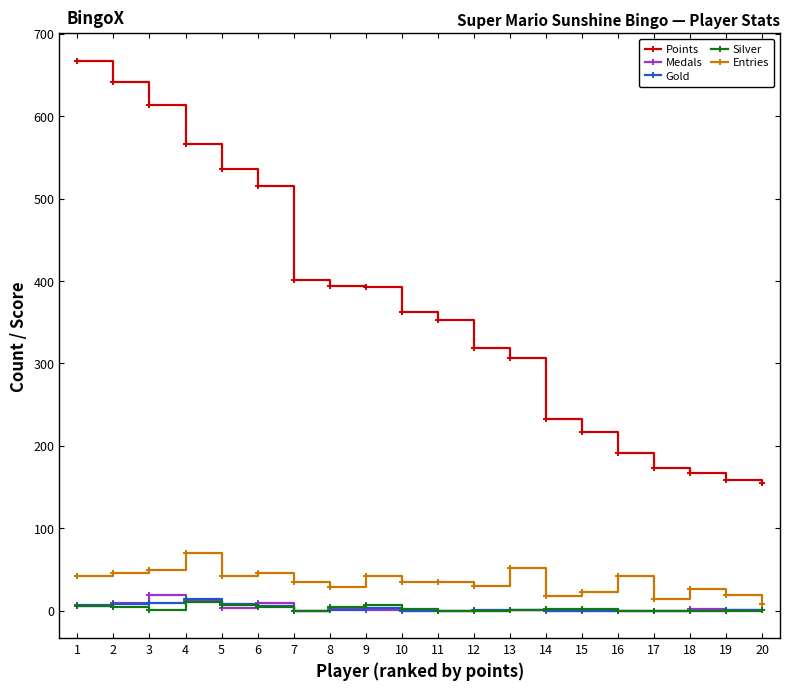

How many data points in Points are less than 362?

10